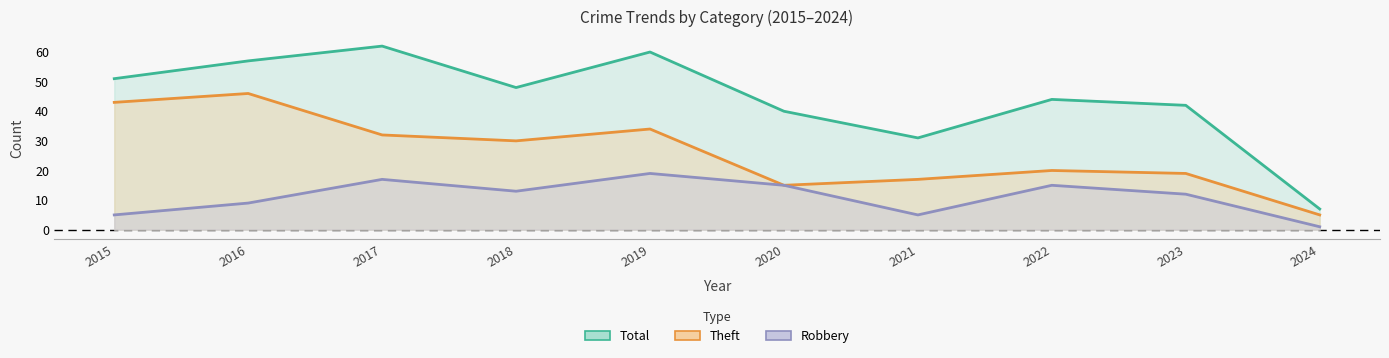

What is the average value of the Robbery series?

11